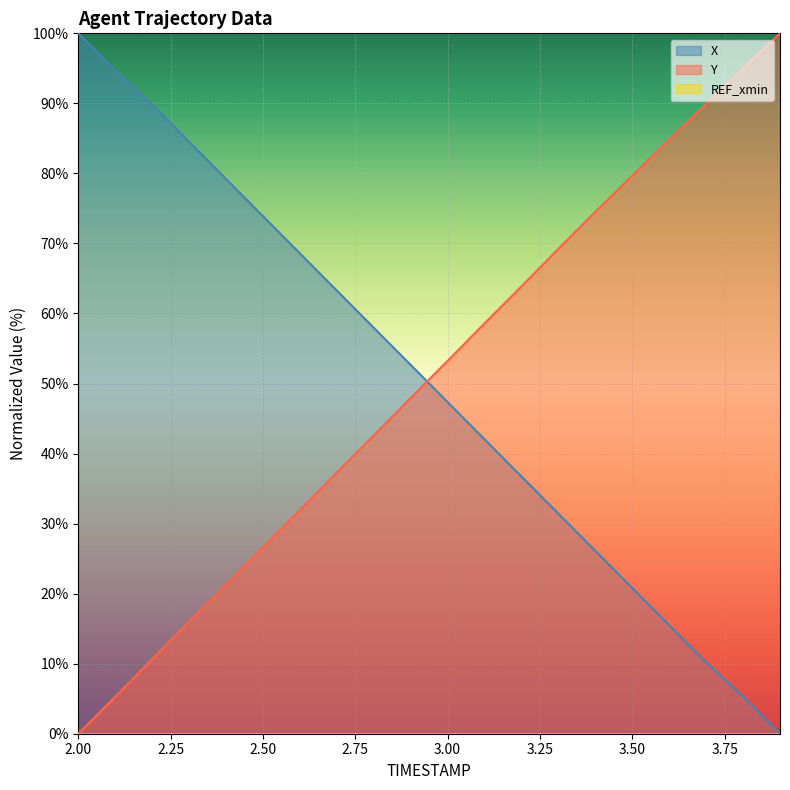

Which series ends up on top after the final intersection of Y and X?

Y